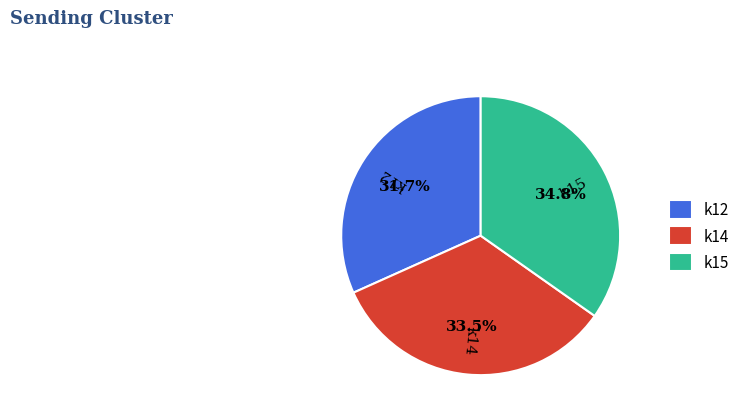

Rank the categories by value from highest to lowest.

k15, k14, k12